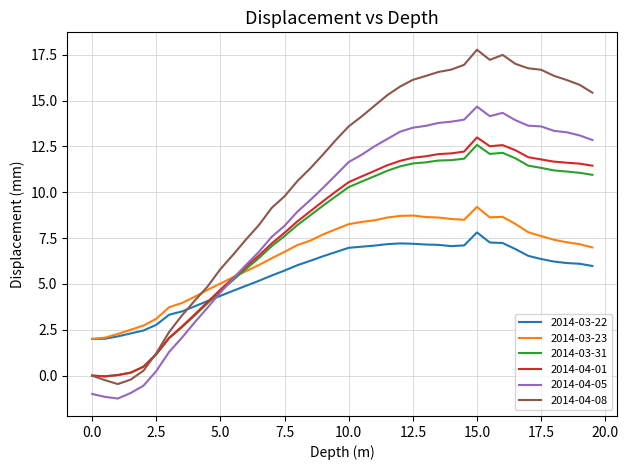

In 2014-03-23, how many points are lower than both neighbors (excluding endpoints)?

2